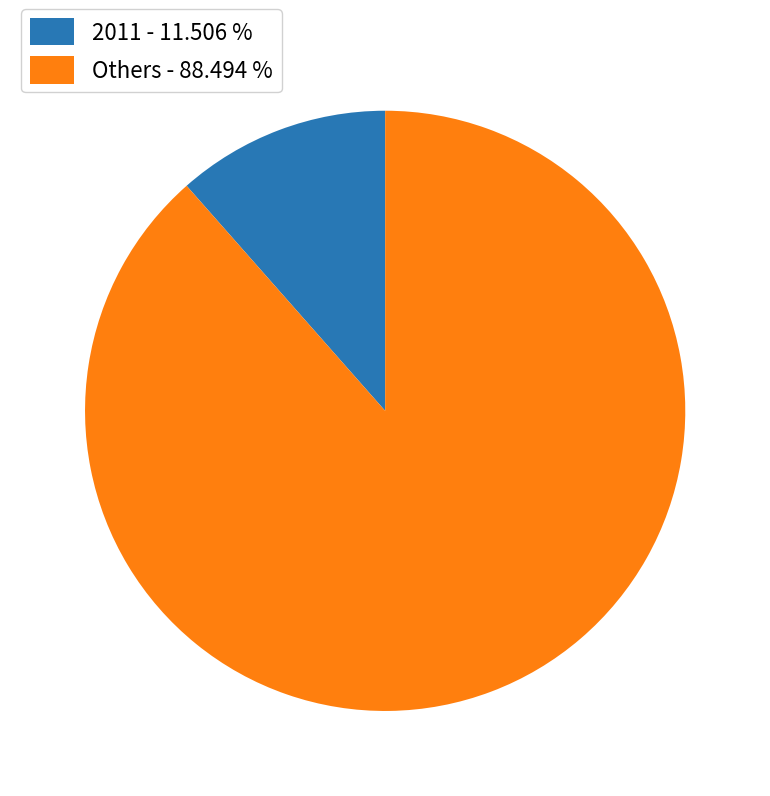

Combined, do 2011 - 11.506 % and Others - 88.494 % account for over 50%?

Yes